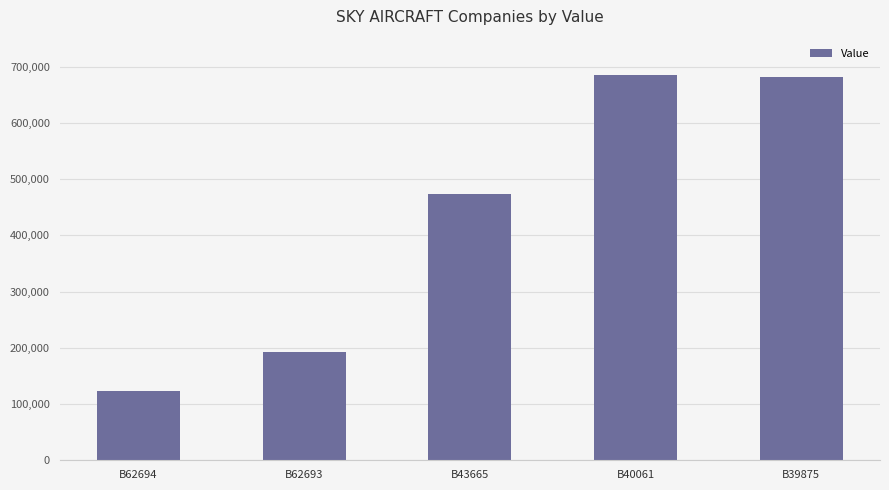

Is it true that the value at B43665 is 708511?

False